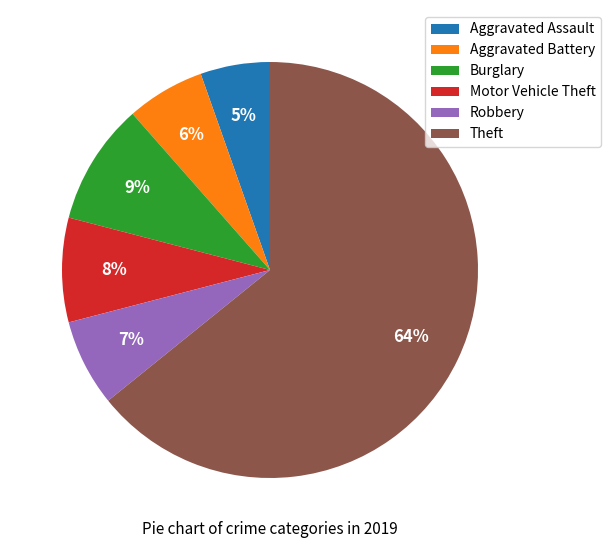

Is it true that Burglary is 9% of the pie?

True